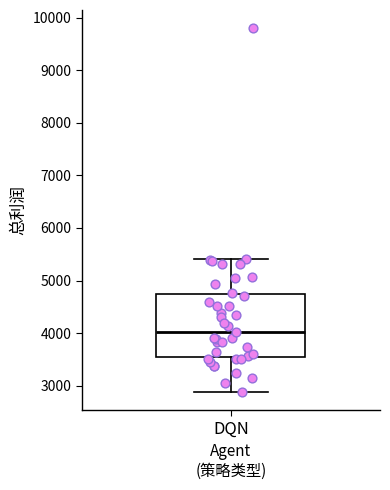

Read this box plot against the y-axis: the position of the median line, the range covered by the box, and the ends of both whiskers. The values are not printed on the chart, so give them approximately, as read against the axis.

median 4000, box 3500 to 4700, whiskers 2900 to 5400